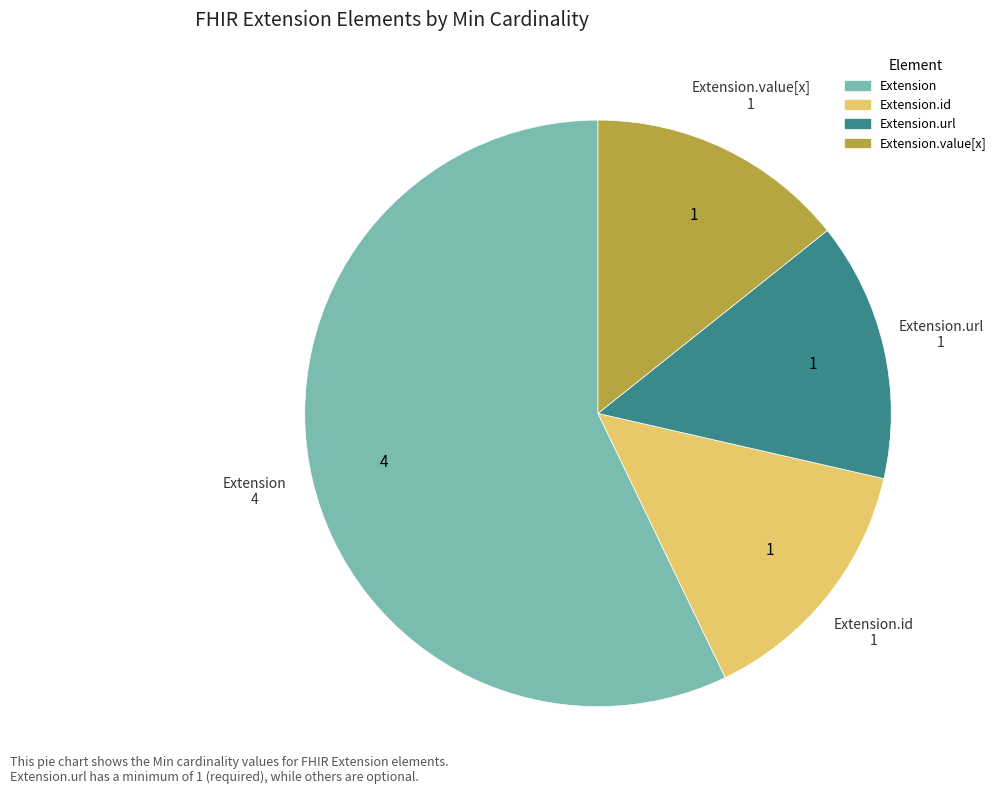

What is the largest slice in the pie chart?

Extension